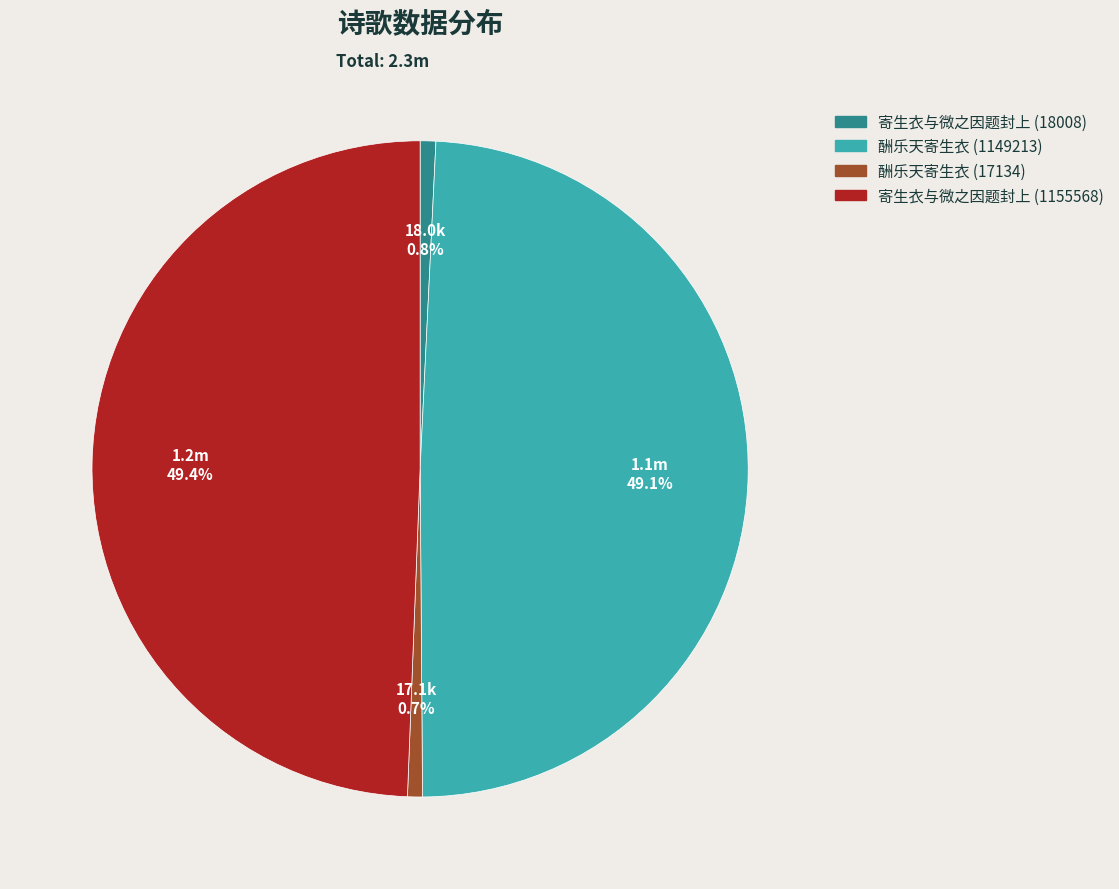

To the nearest percent, what percentage of the pie is 酬乐天寄生衣 (17134)?

1%